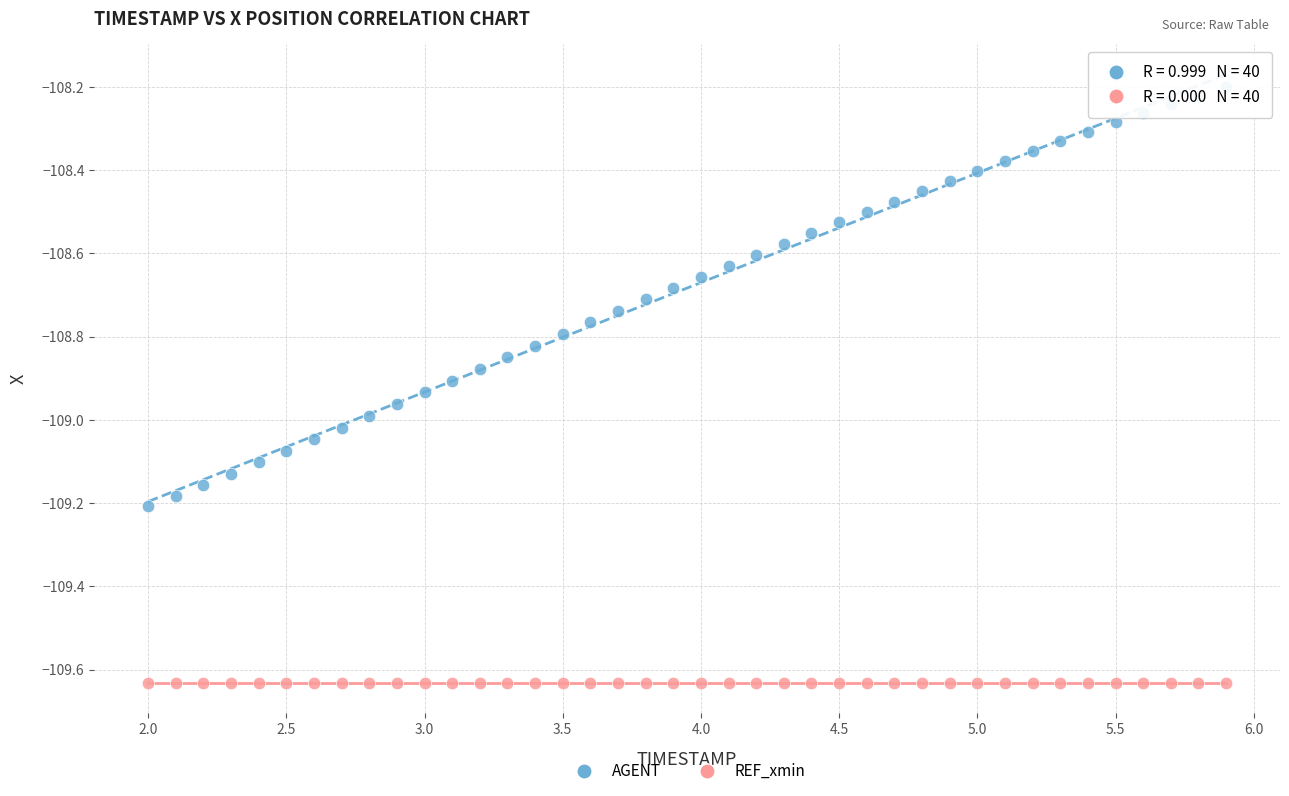

Which series contains the highest Y value?

AGENT